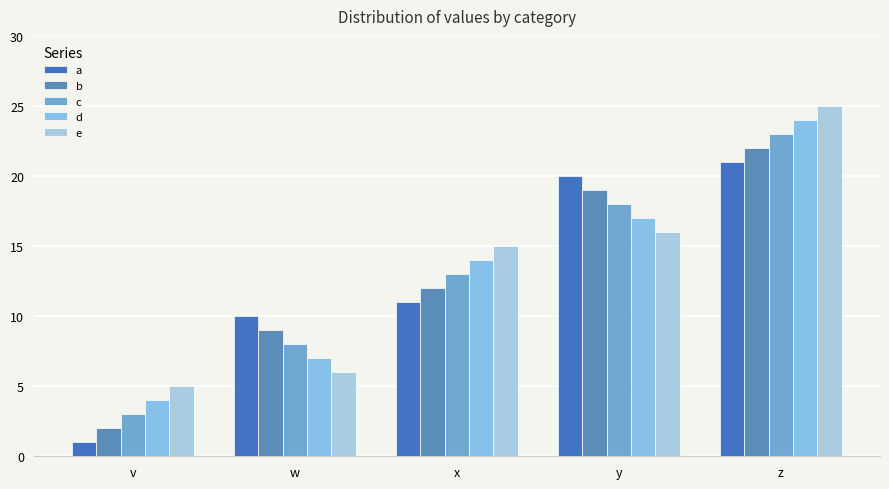

List the series in order of their overall mean, lowest first.

a, b, c, d, e